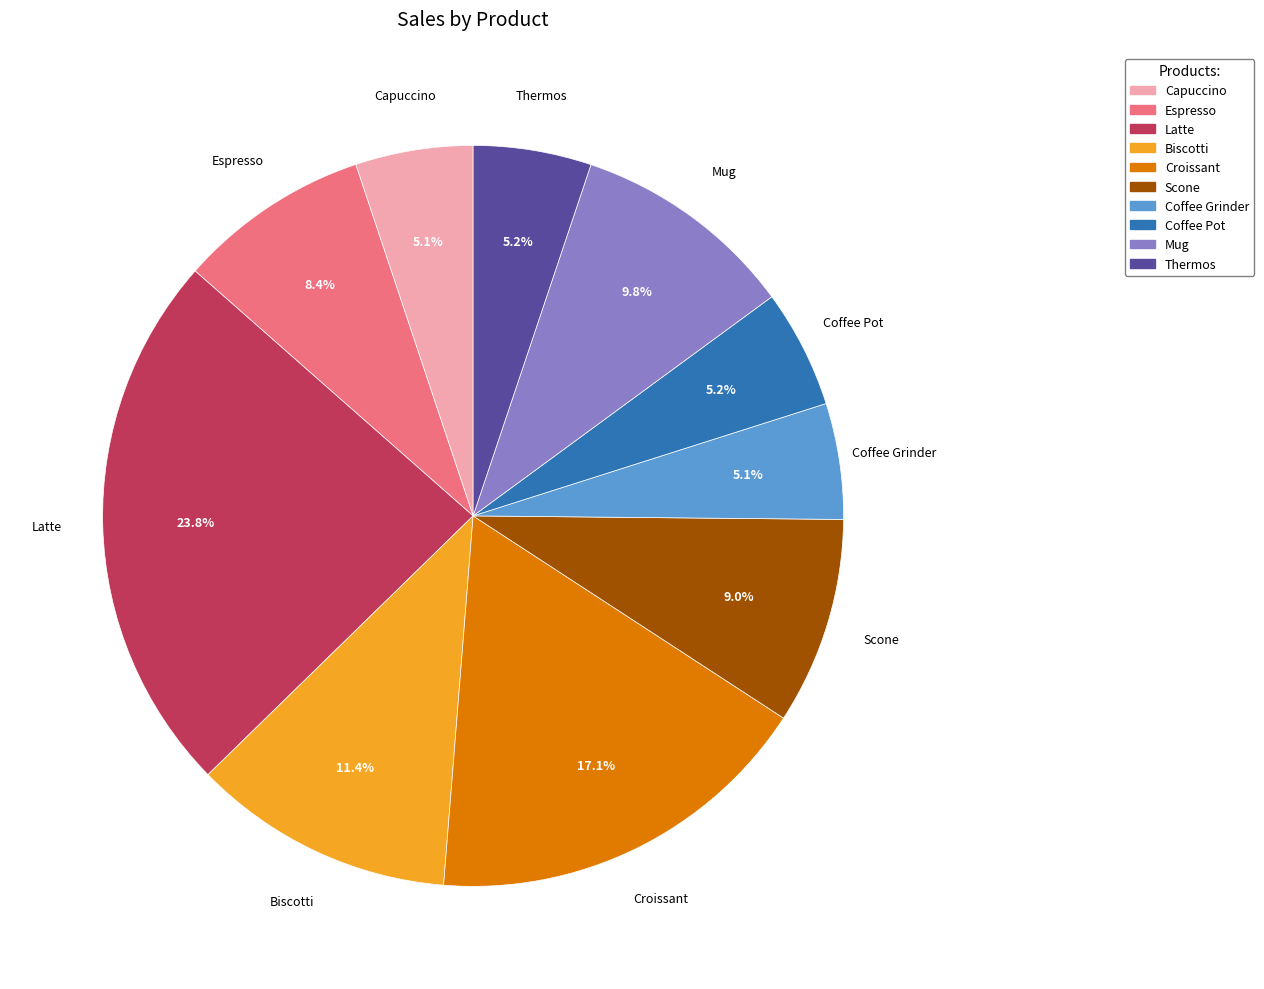

How many slices are in this pie chart?

10